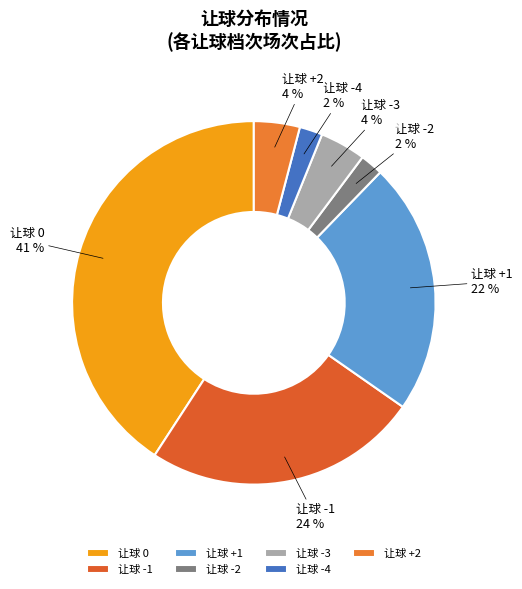

Count the number of slices in the pie.

7